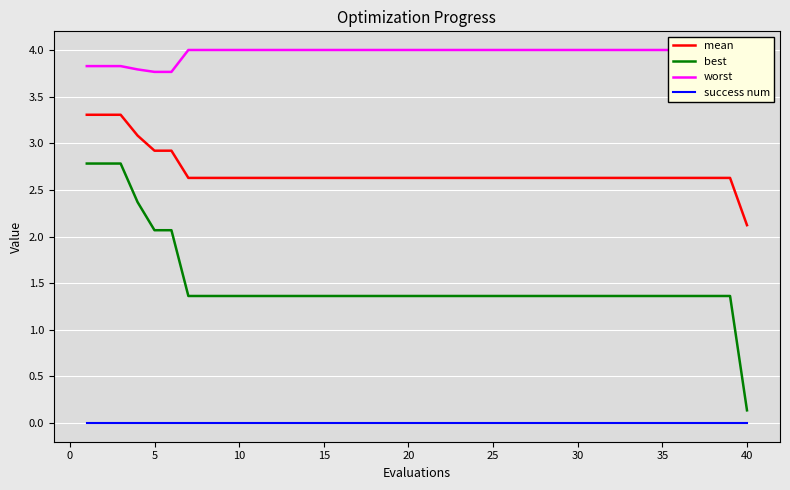

What is the difference between the maximum and minimum values in the best series?

2.6